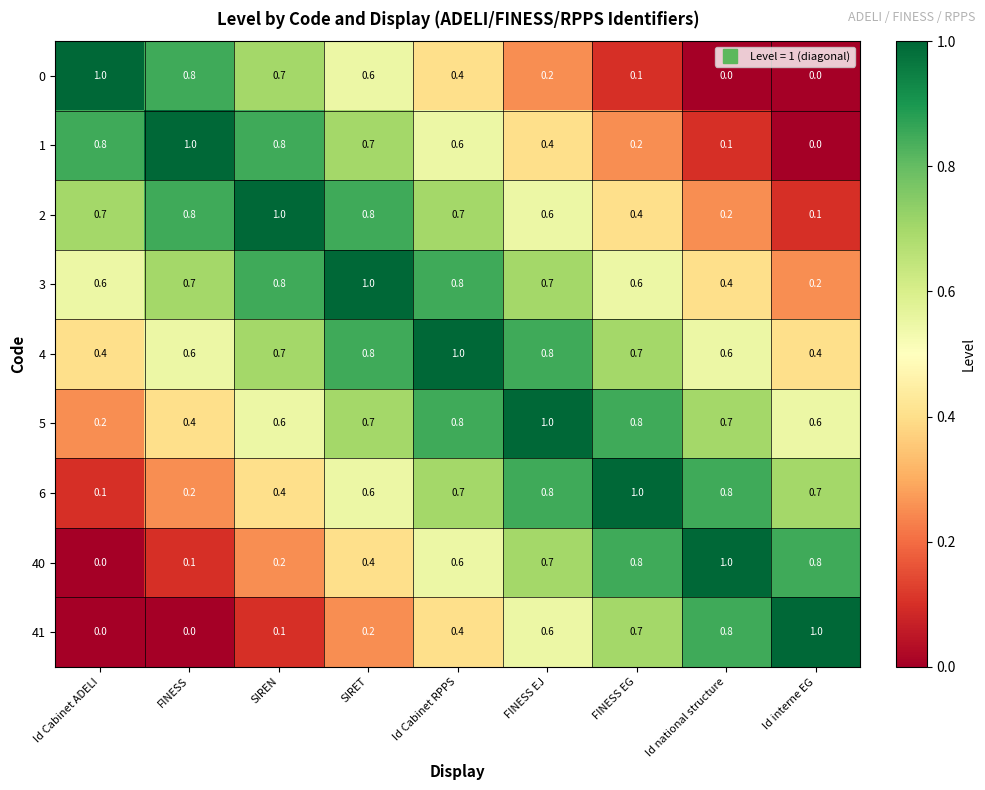

What is the average value of the 4 series?

0.7